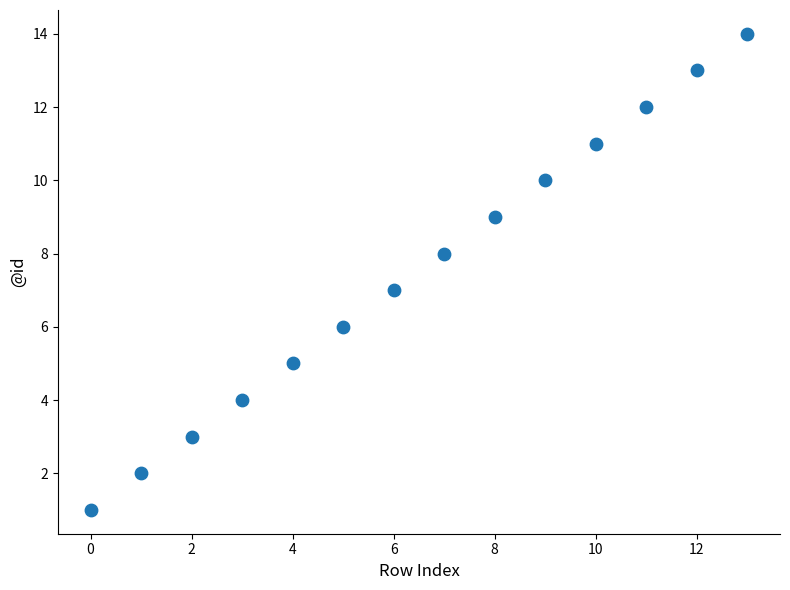

What is the range of Y values (max minus min)?

13